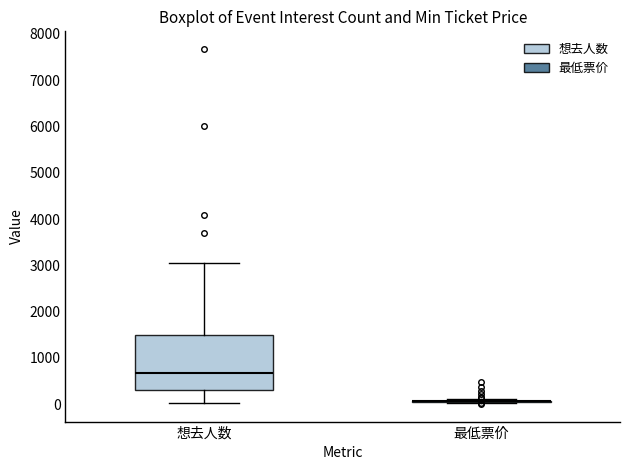

Reading left to right, read every box against the y-axis: the position of its median line, the range the box covers, and the ends of its whiskers. The values are not printed on the chart, so give them approximately, as read against the axis.

想去人数: median 700, box 300 to 1500, whiskers 0 to 3000
最低票价: box collapsed to a line at 100, whiskers 0 to 100